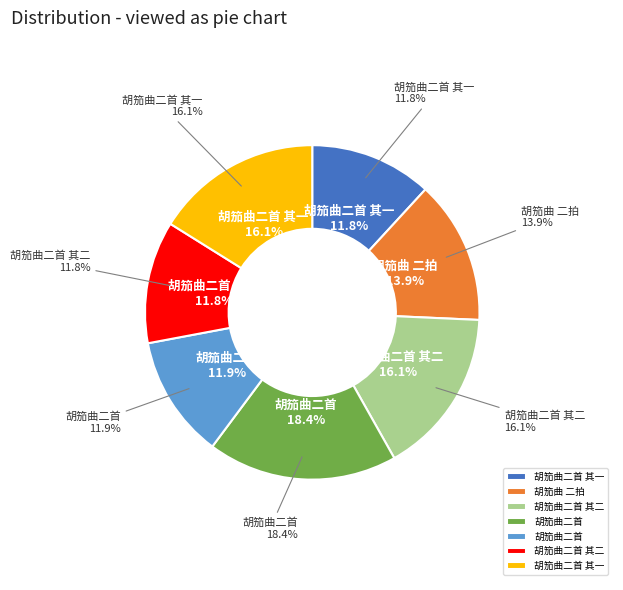

Is there any slice that represents more than half of the pie?

No